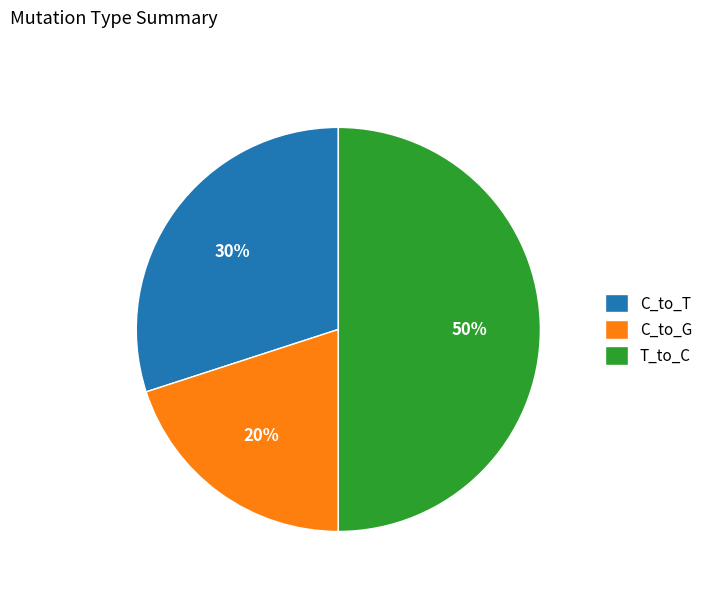

To the nearest percent, what is the difference between the T_to_C and C_to_G slice percentages?

30%